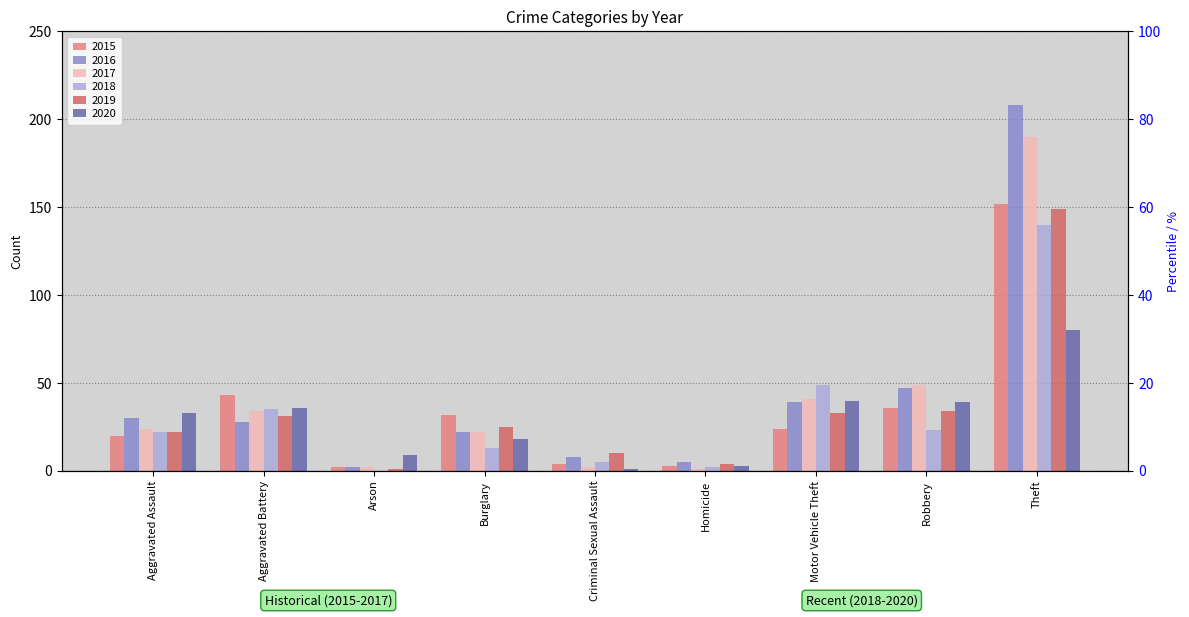

What is the difference between the highest and lowest values at Criminal Sexual Assault?

9